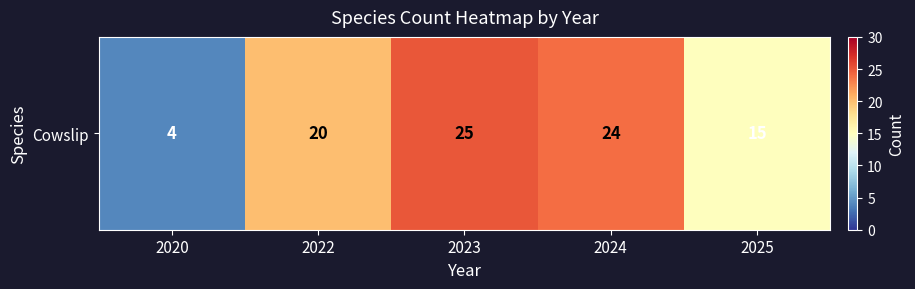

Rank the categories by value from lowest to highest.

2020, 2025, 2022, 2024, 2023